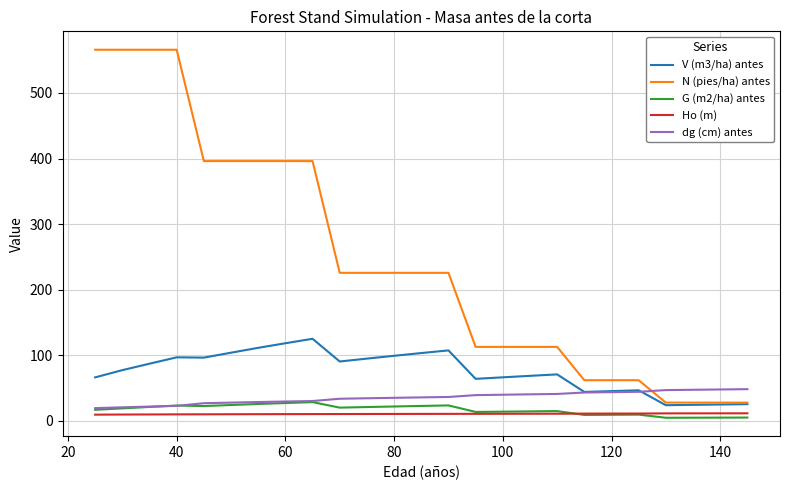

Which series has the largest range (max minus min)?

N (pies/ha) antes